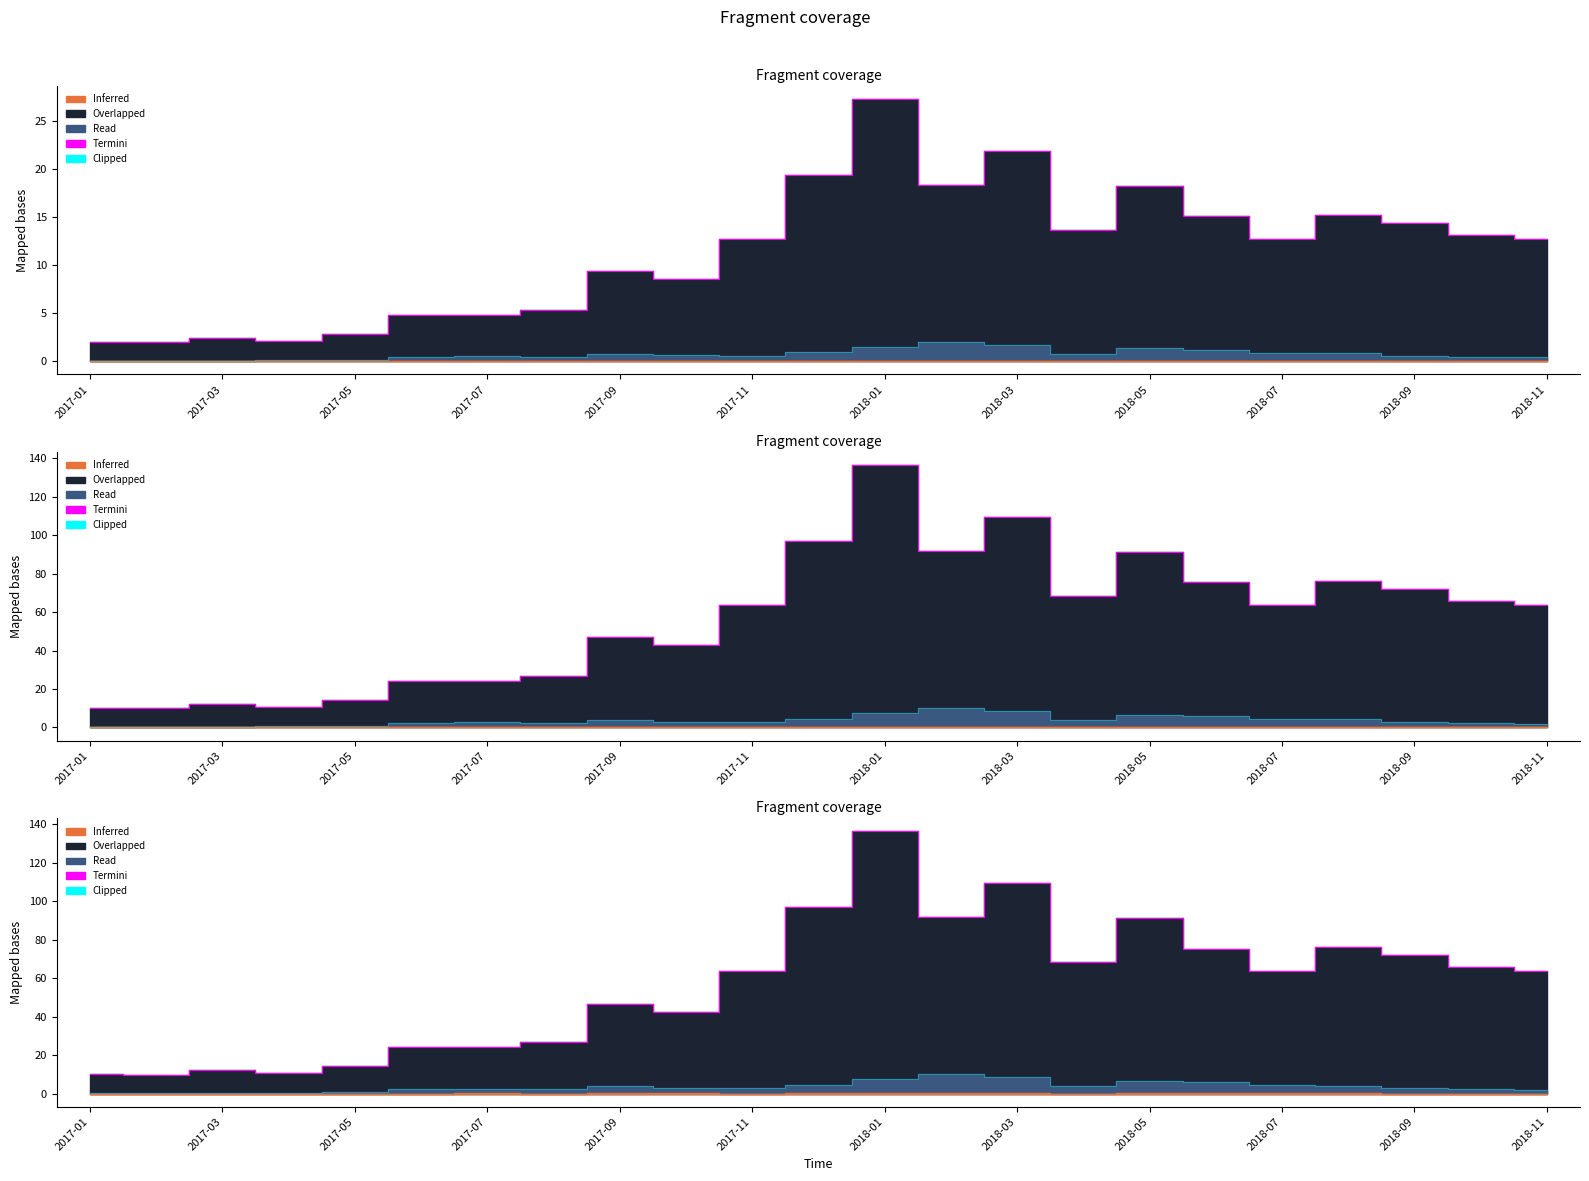

Where is Termini nearest to the value 73?

2018-09